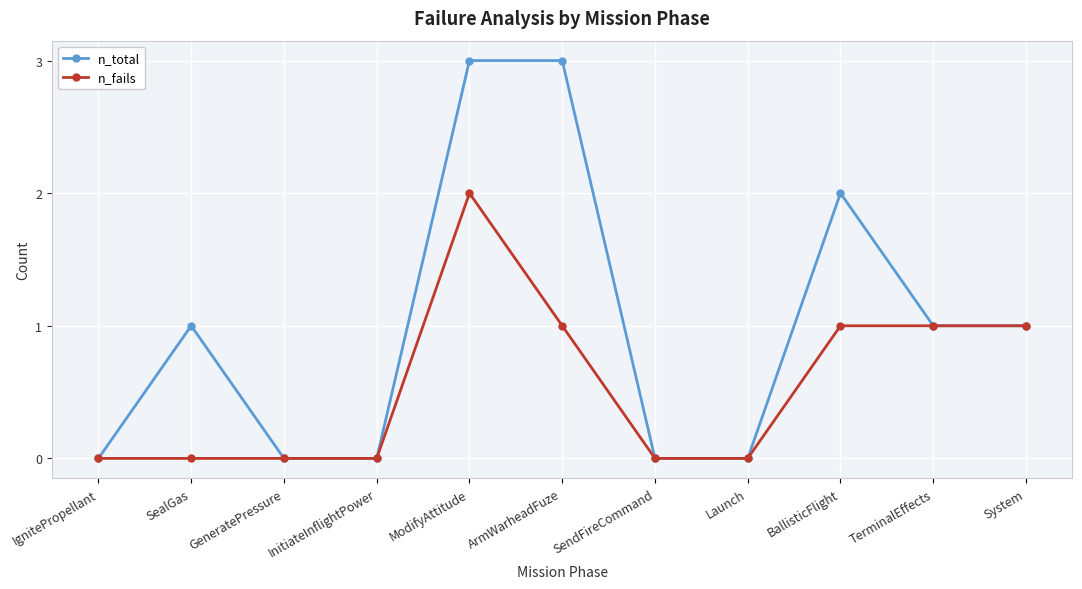

Between SealGas and TerminalEffects, which series saw the biggest shift?

n_fails